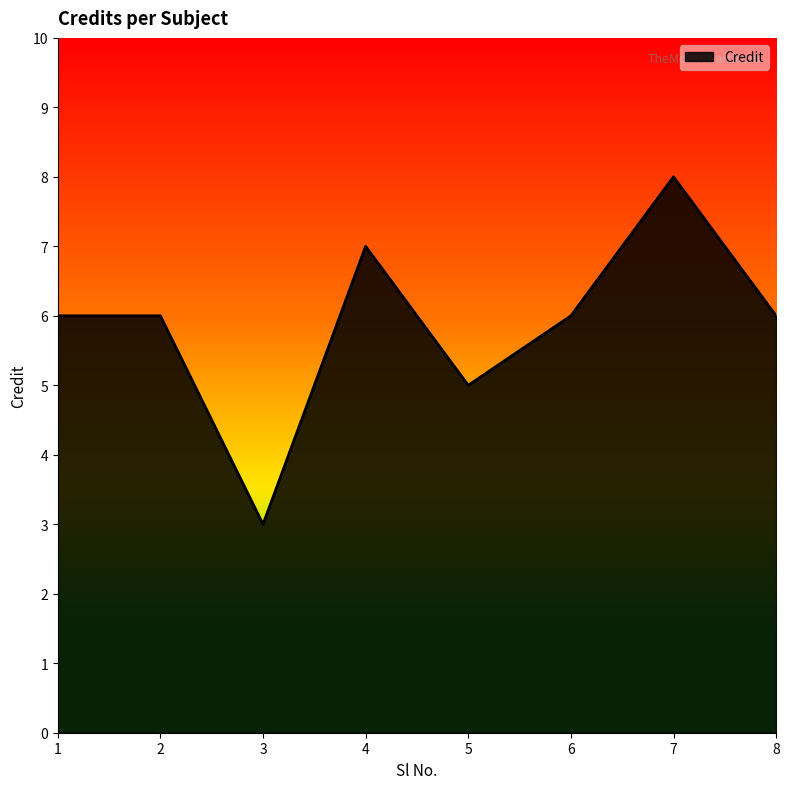

Which label corresponds to the largest value in the chart?

7